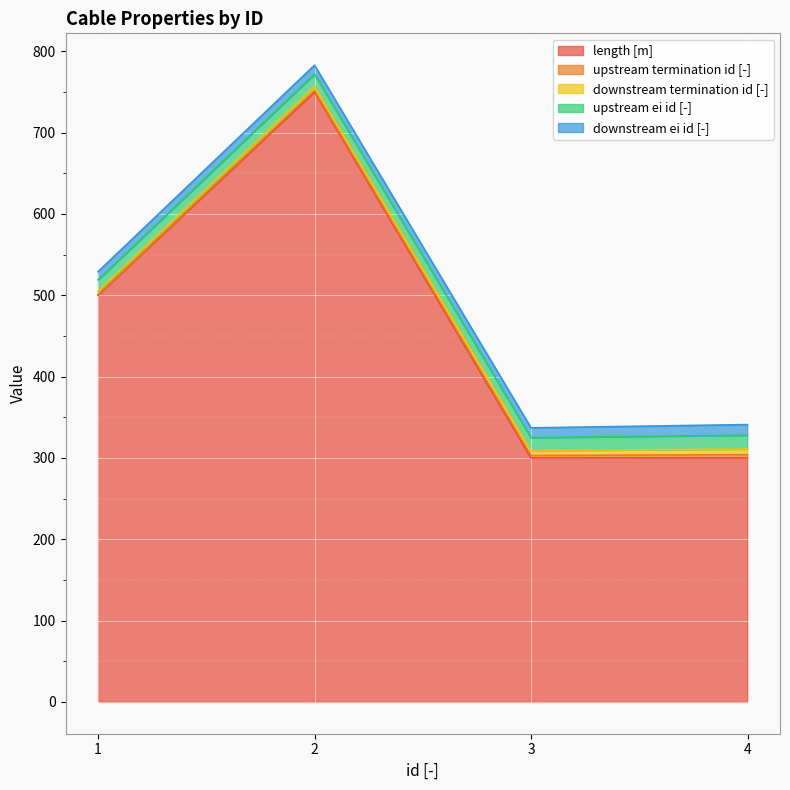

What is the total value across all series at 4?

341